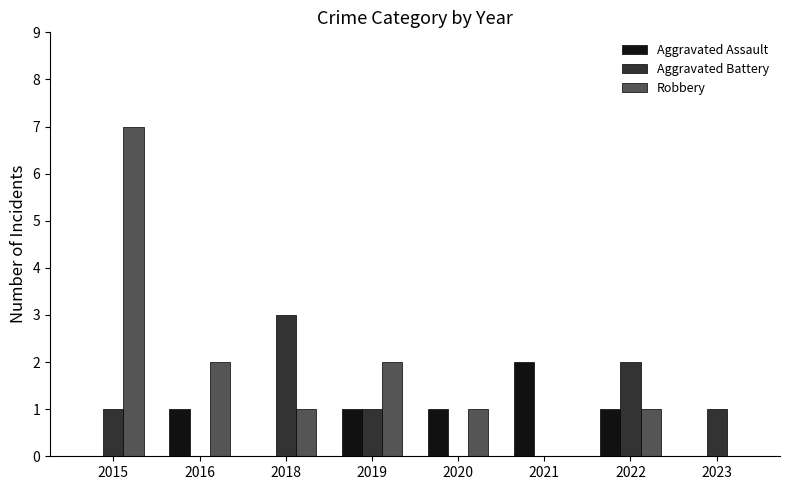

At which category is the sum across all series the highest?

2015